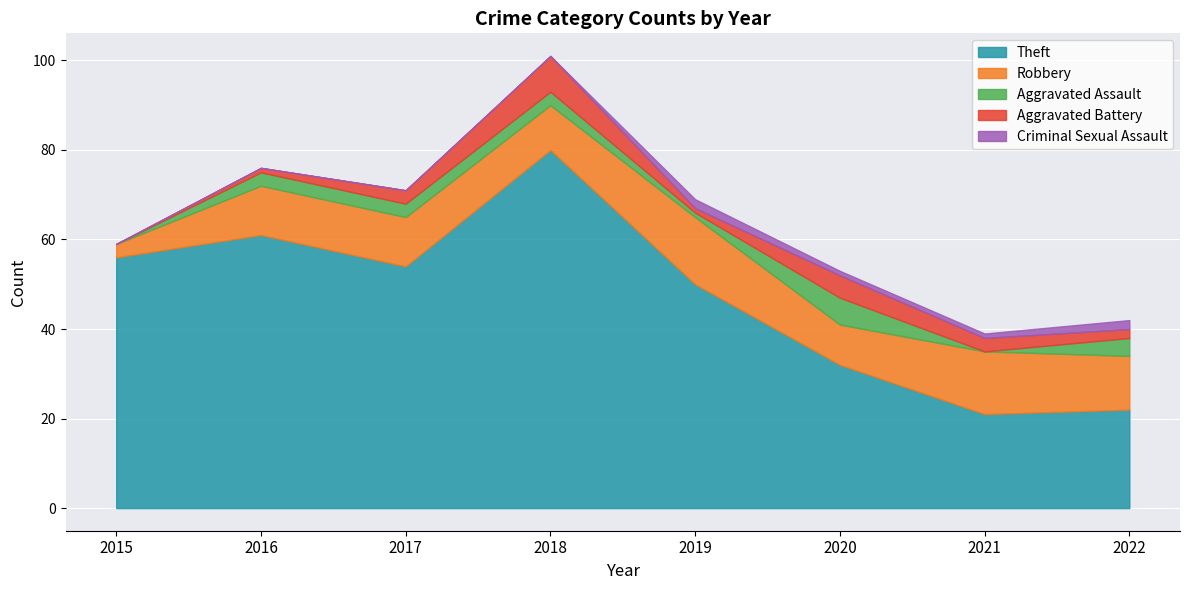

The Theft series shows 21 at 2021. True or false?

True